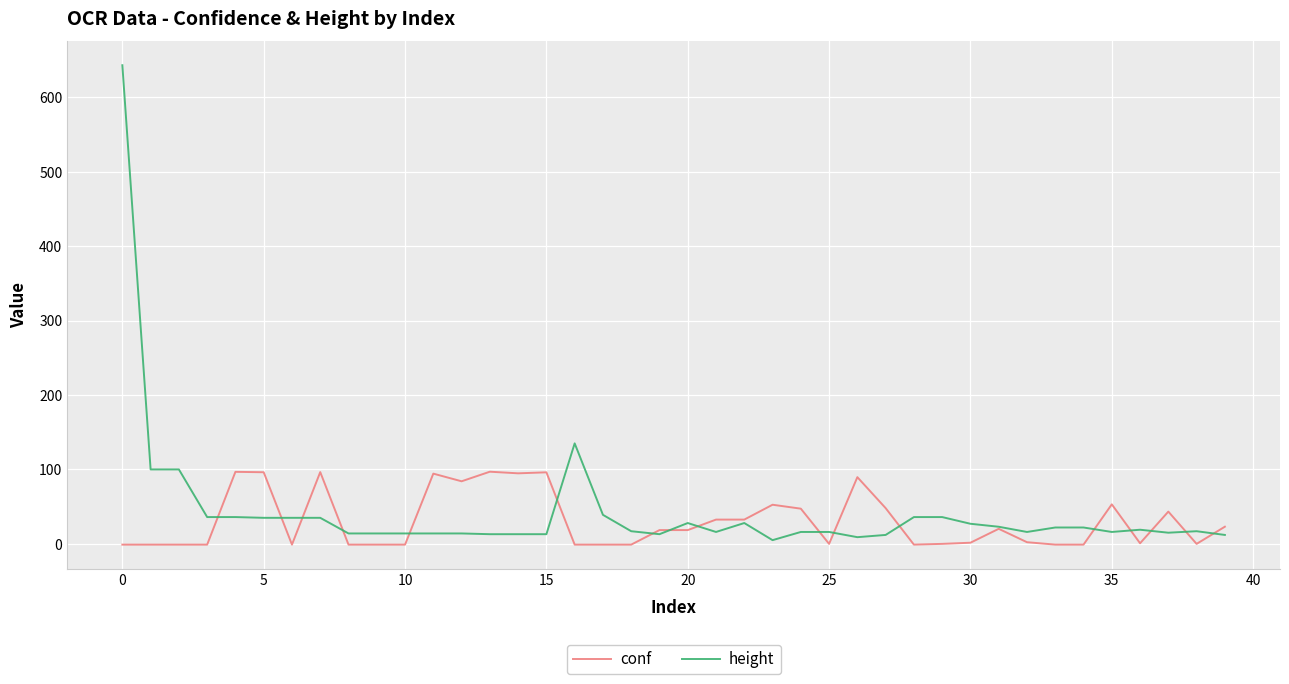

List the series in order of their peak value, highest first.

height, conf